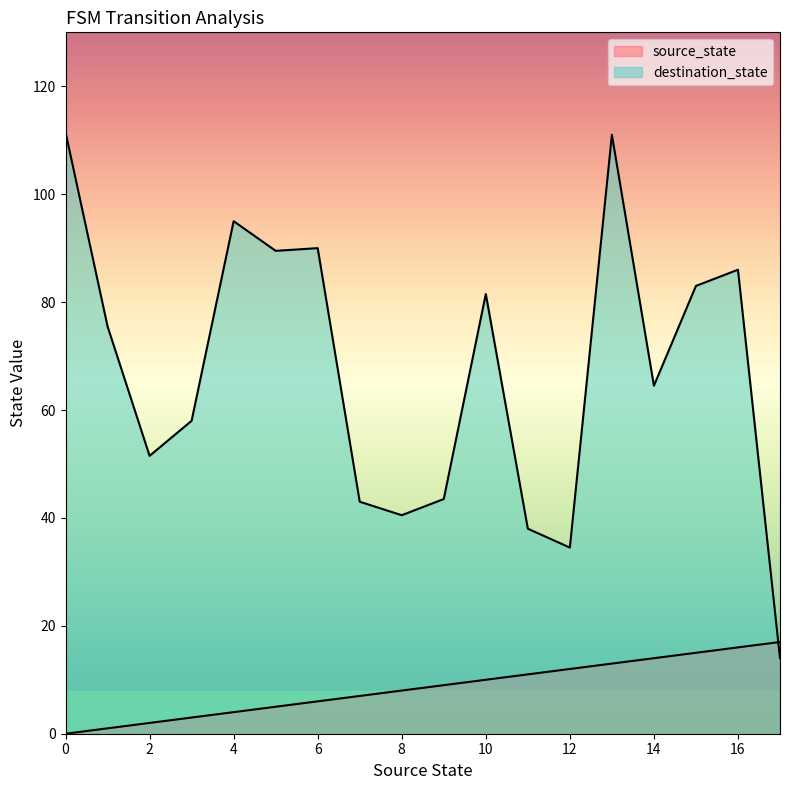

Which series ends up on top after the final intersection of destination_state and source_state?

source_state